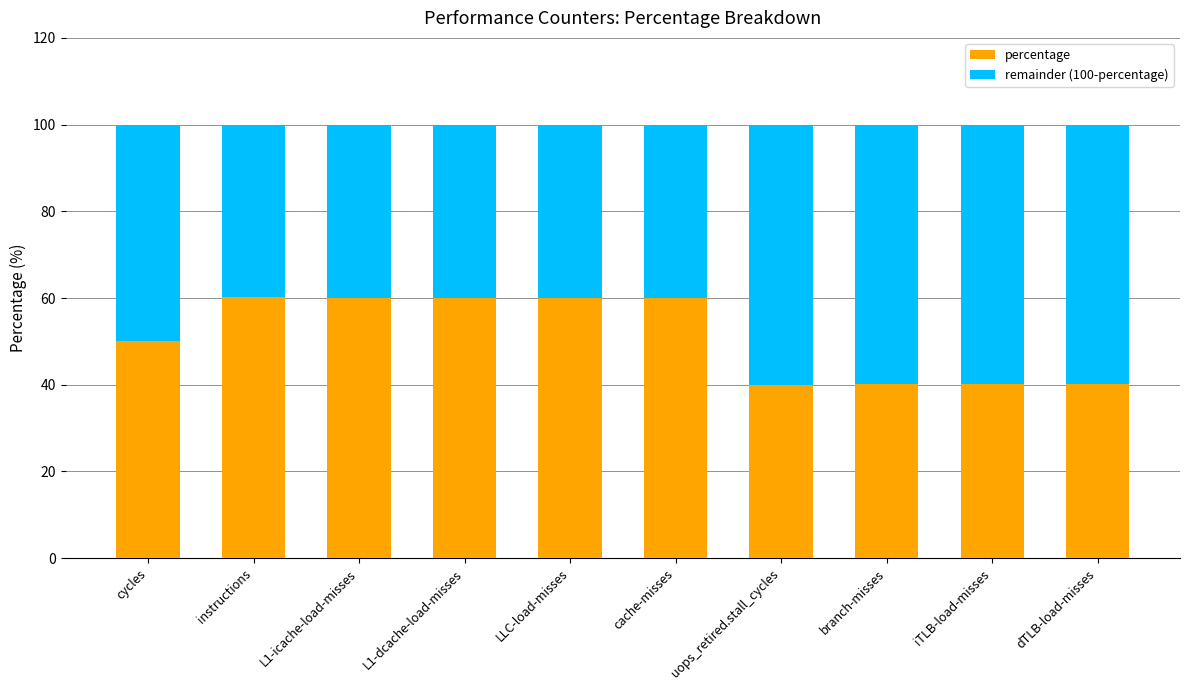

What is the highest value of the percentage series?

60.1